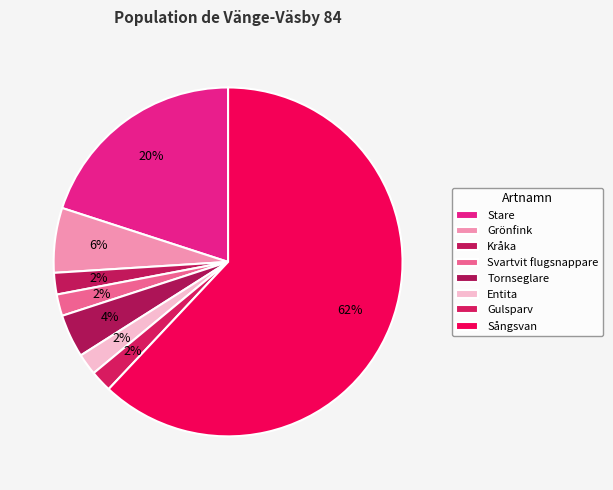

Which category has the biggest portion of the pie?

Sångsvan